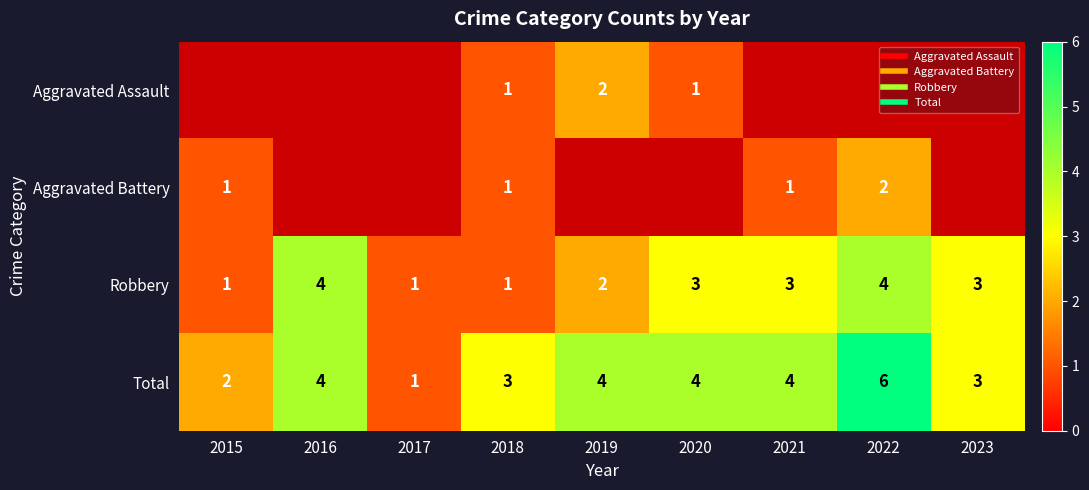

What is the difference between the second highest and second lowest values in the Total series?

2.0